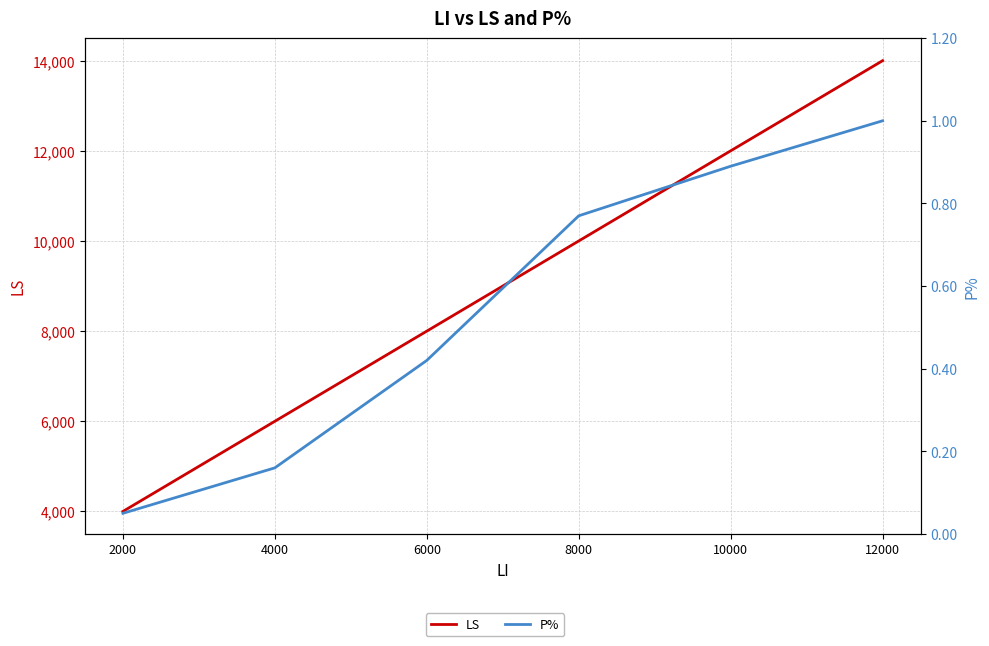

Where is P% nearest to the value 0?

2000